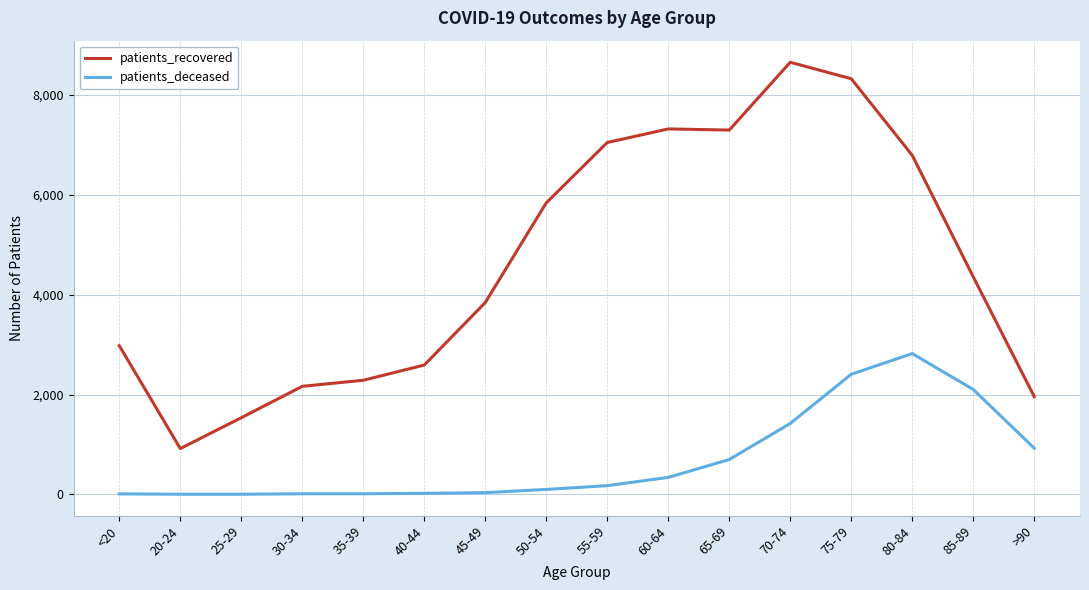

The value of patients_deceased at 80-84 is 2820. True or false?

True